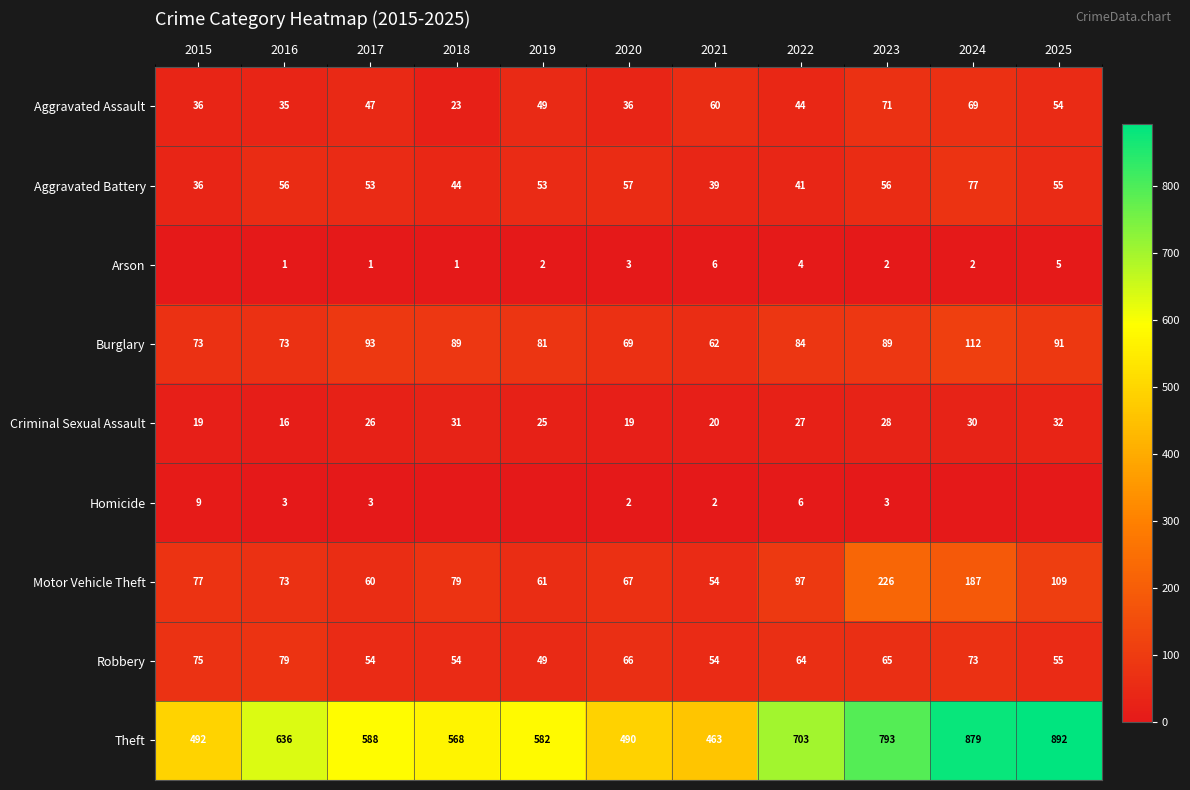

Is the value of Theft at 2020 greater than the value of Aggravated Battery at 2021?

Yes